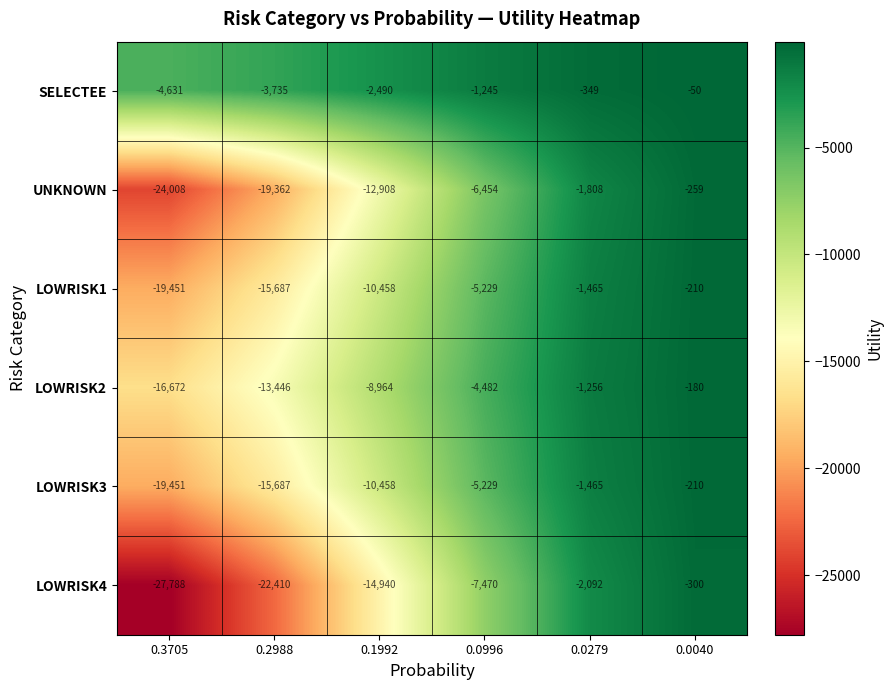

What is the difference between the LOWRISK3 values at 0.0040 and 0.0996?

5019